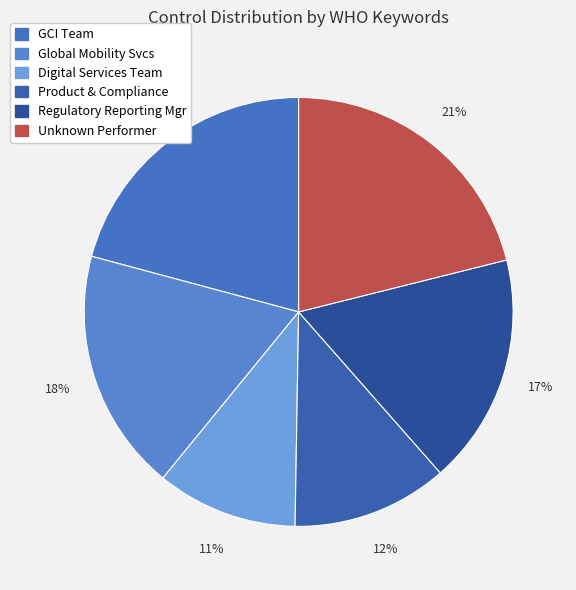

Rank the categories by value from highest to lowest.

Unknown Performer, the Global Card Issuance (GCI) team, The global mobility services team, Regulatory Reporting Manager, the Product team and Compliance, The digital services capabilities team